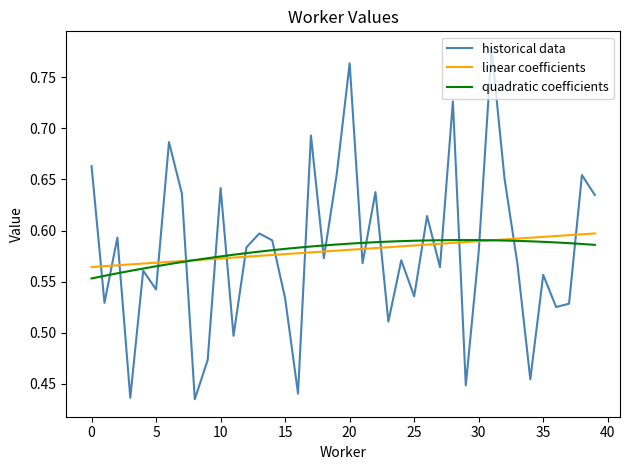

Reading right to left, list all the values displayed in this chart.

39=0.6	38=0.7	37=0.5	36=0.5	35=0.6	34=0.5	33=0.6	32=0.7	31=0.8	30=0.6	29=0.4	28=0.7	27=0.6	26=0.6	25=0.5	24=0.6	23=0.5	22=0.6	21=0.6	20=0.8	19=0.7	18=0.6	17=0.7	16=0.4	15=0.5	14=0.6	13=0.6	12=0.6	11=0.5	10=0.6	9=0.5	8=0.4	7=0.6	6=0.7	5=0.5	4=0.6	3=0.4	2=0.6	1=0.5	0=0.7